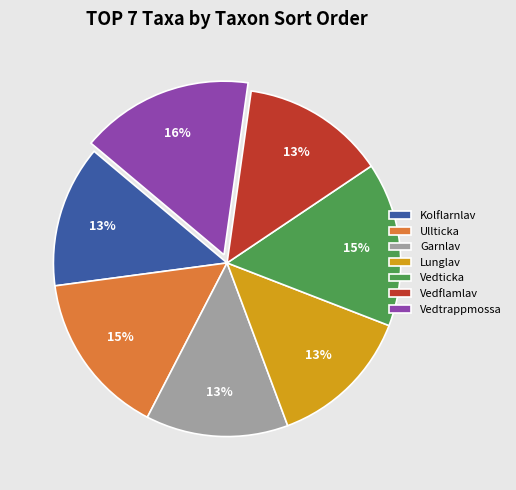

Does Vedtrappmossa represent more than half of the total?

No